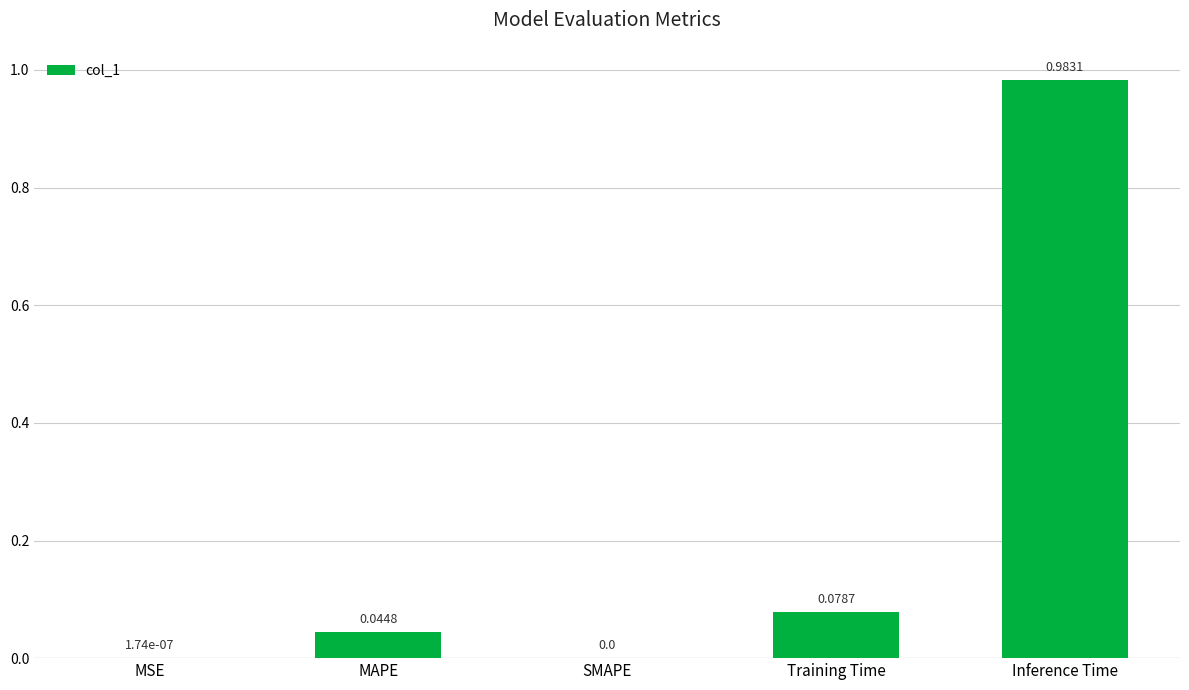

What is the change in value from MSE to Training Time?

+0.1